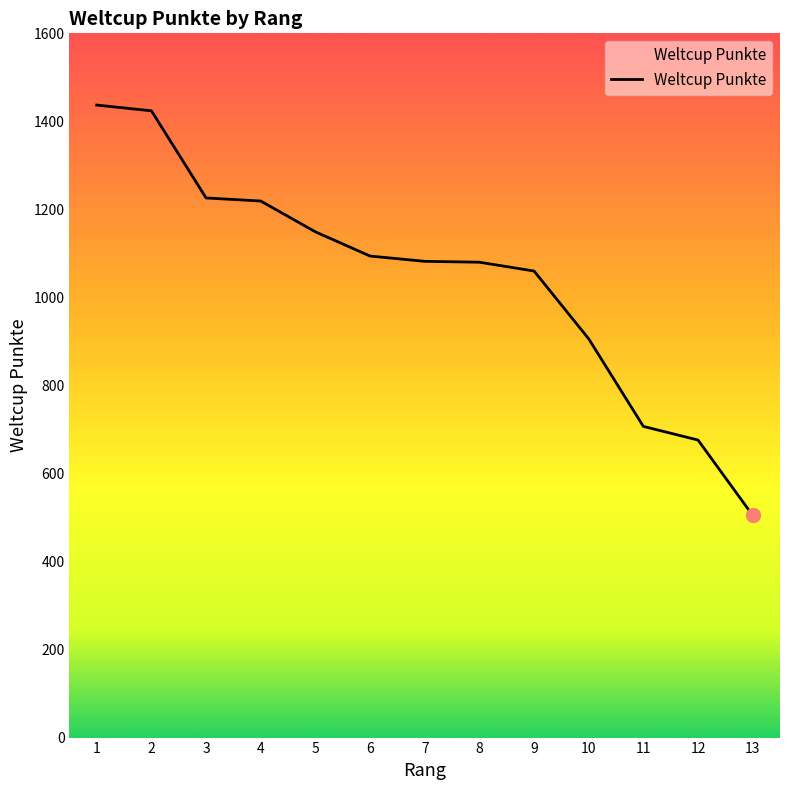

What is the difference between the maximum and minimum values?

932